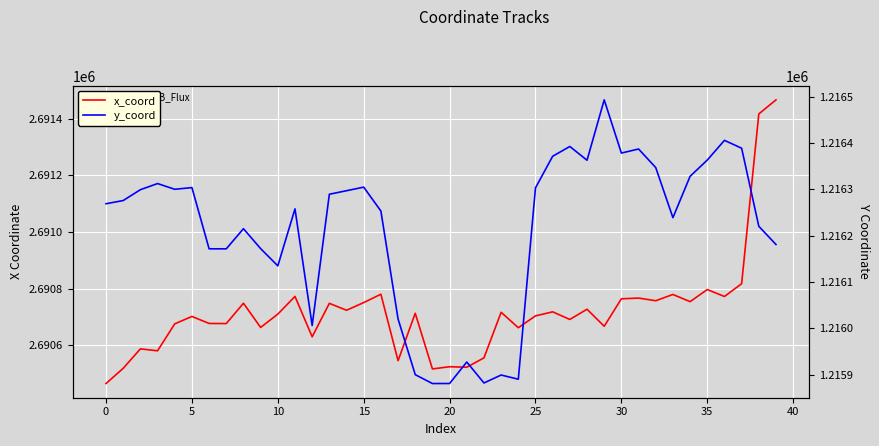

Which category has the lowest value in the y_coord series?

19